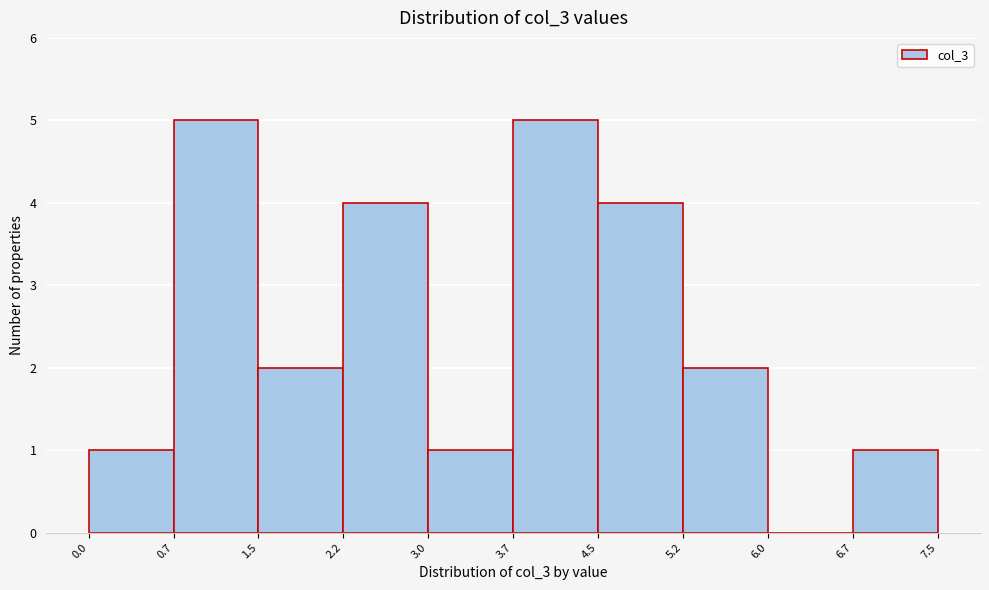

Reading left to right, list every bar in this chart as the range it spans on the x-axis followed by its height. The values are not printed on the chart, so give them approximately, as read against the axis.

0.0 to 0.7: 1
0.7 to 1.5: 5
1.5 to 2.2: 2
2.2 to 3.0: 4
3.0 to 3.7: 1
3.7 to 4.5: 5
4.5 to 5.2: 4
5.2 to 6.0: 2
6.0 to 6.7: 0
6.7 to 7.5: 1